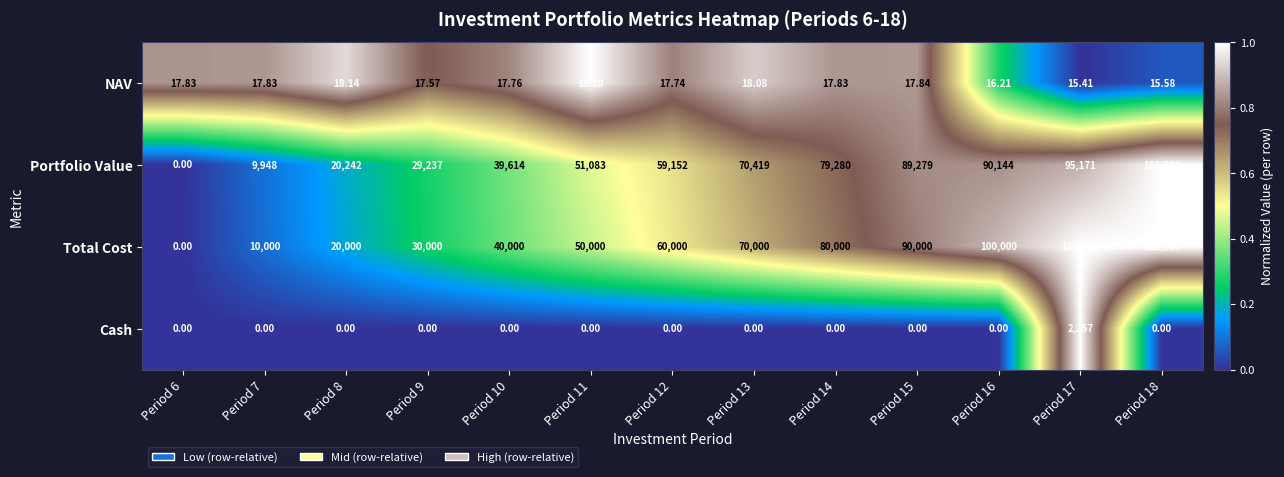

Is the value of Cash at Period 7 greater than the value of NAV at Period 6?

No